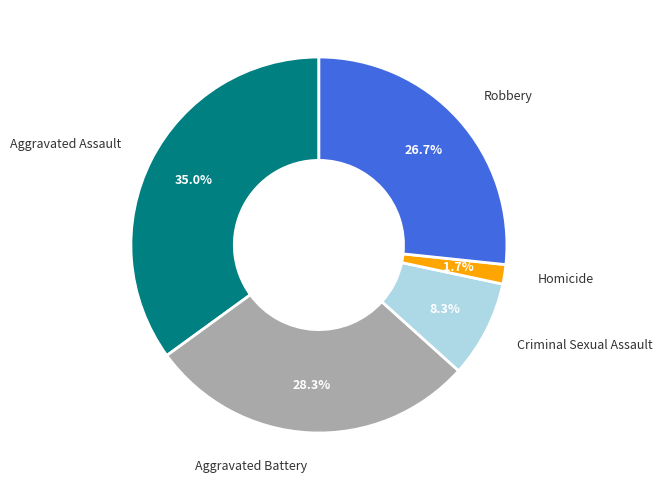

Is there a majority slice in this chart?

No